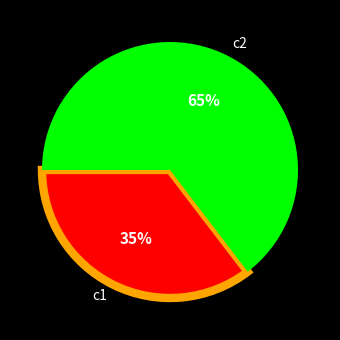

Rank the categories by value from lowest to highest.

c1, c2